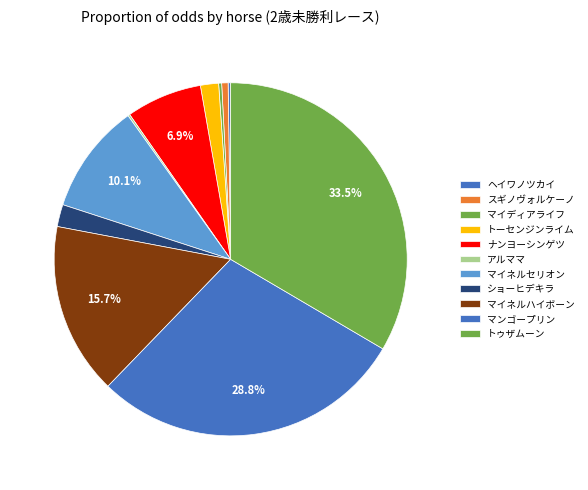

Count the number of slices in the pie.

11